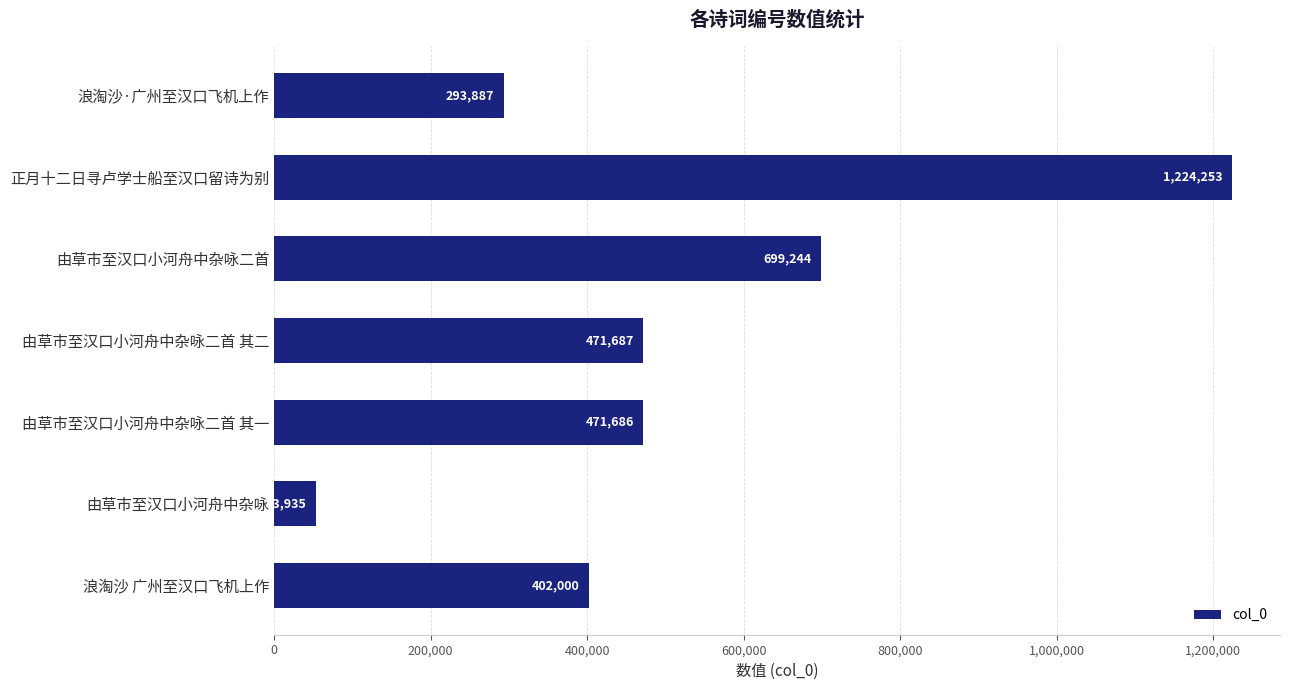

The chart shows a value of 471686 at 由草市至汉口小河舟中杂咏二首 其一. True or false?

True